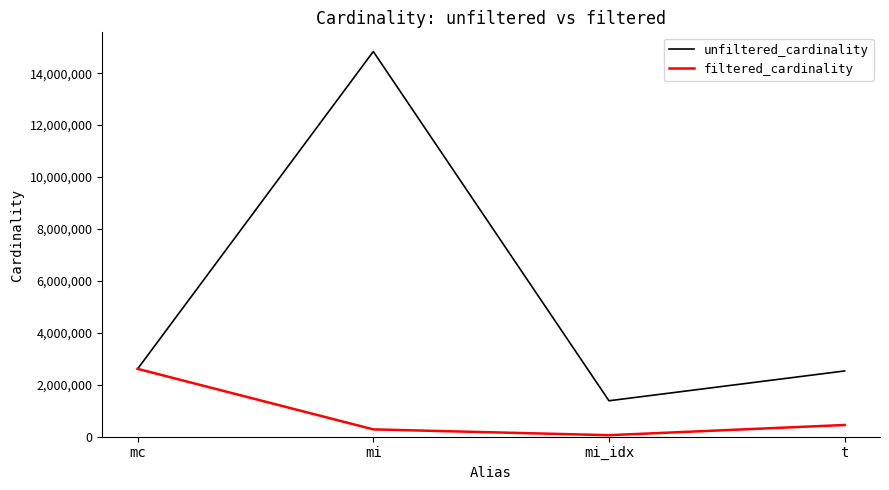

What is the minimum value shown in the chart?

53503